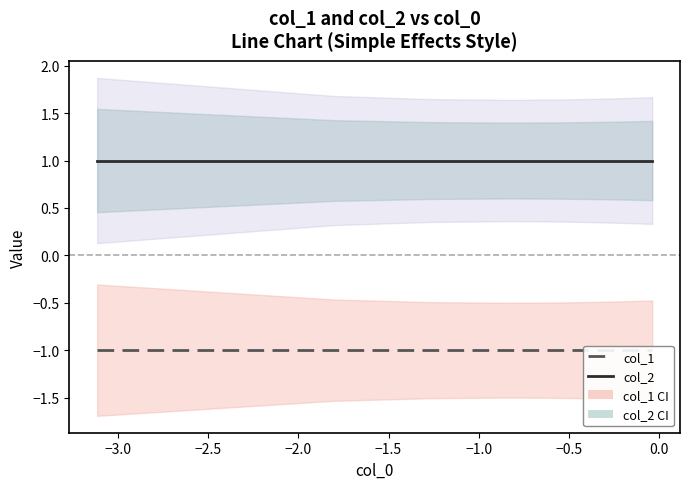

True or false: col_2 and col_1 intersect in this chart.

False